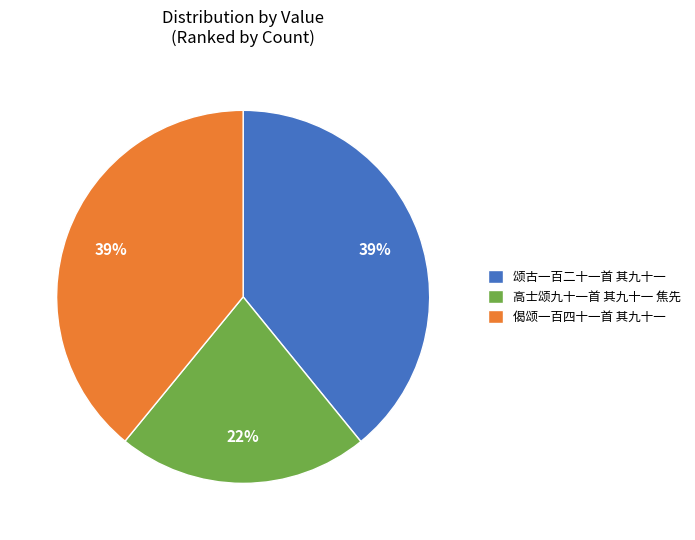

Is it true that 偈颂一百四十一首 其九十一 is 39% of the pie?

True